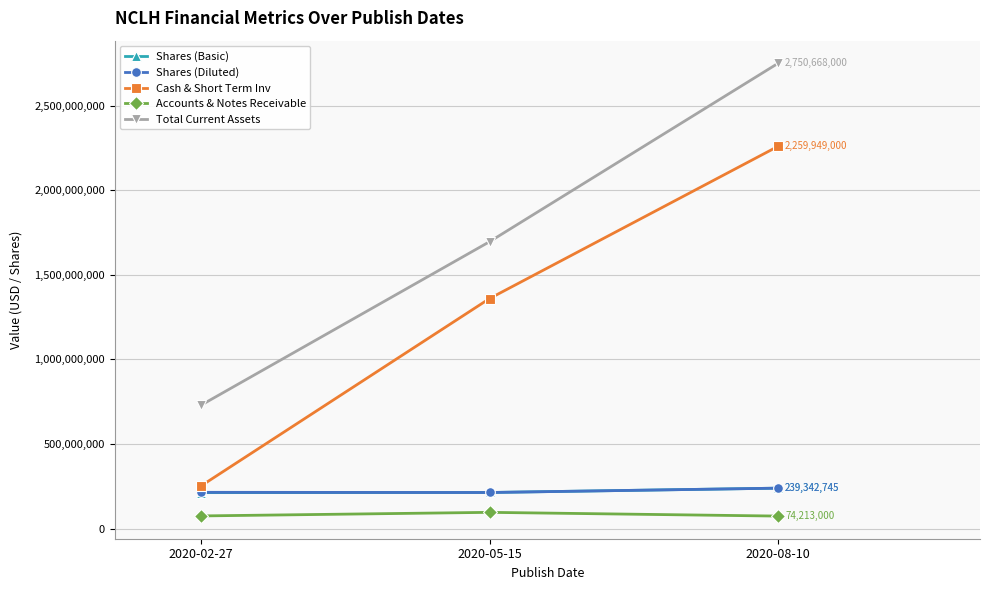

The value of Total Current Assets at 2020-08-10 is 1898334551. True or false?

False